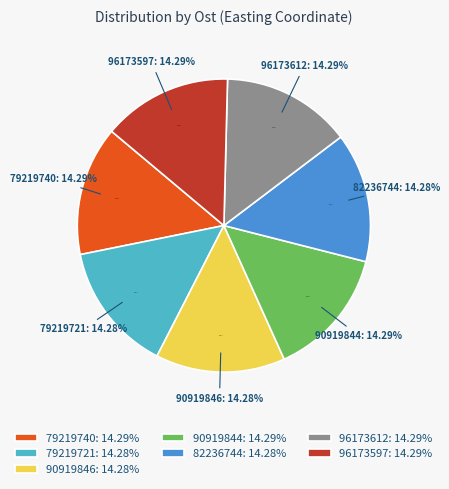

Does 79219721 account for over 50% of the chart?

No